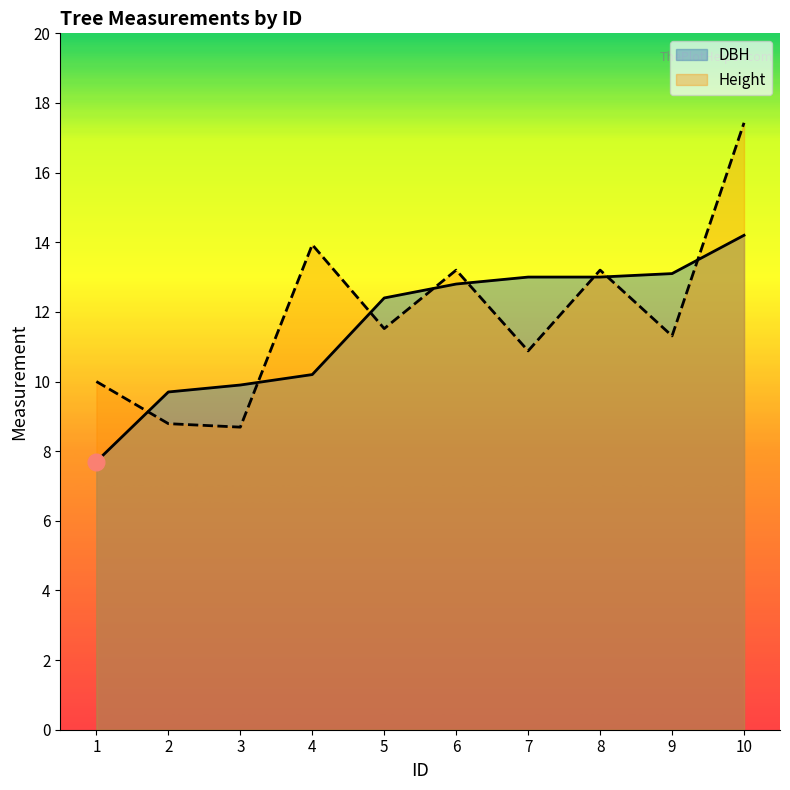

How many times do Height and DBH cross each other?

8